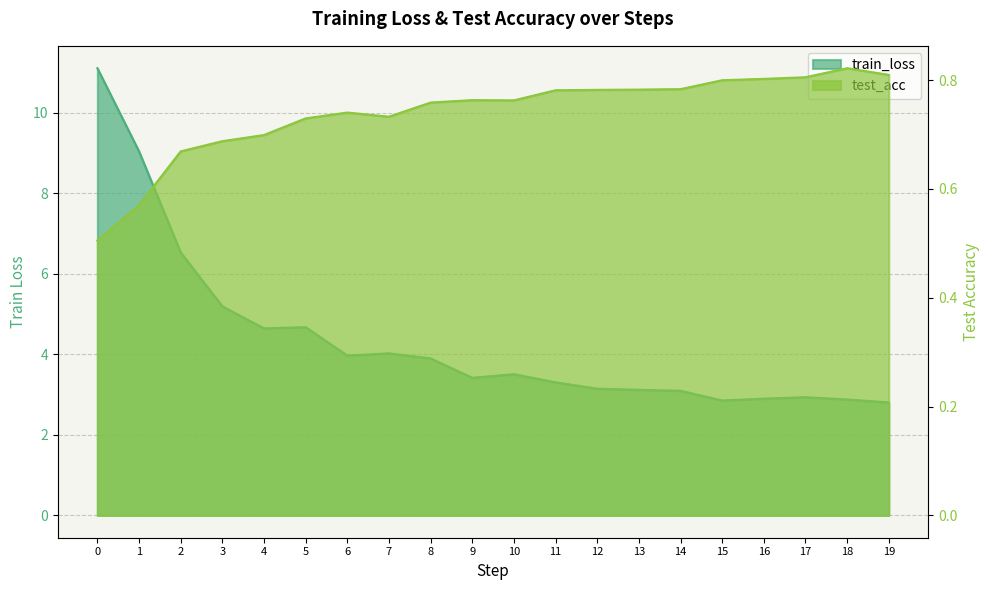

What is the value of the test_acc point at the 16th from the left?

0.8